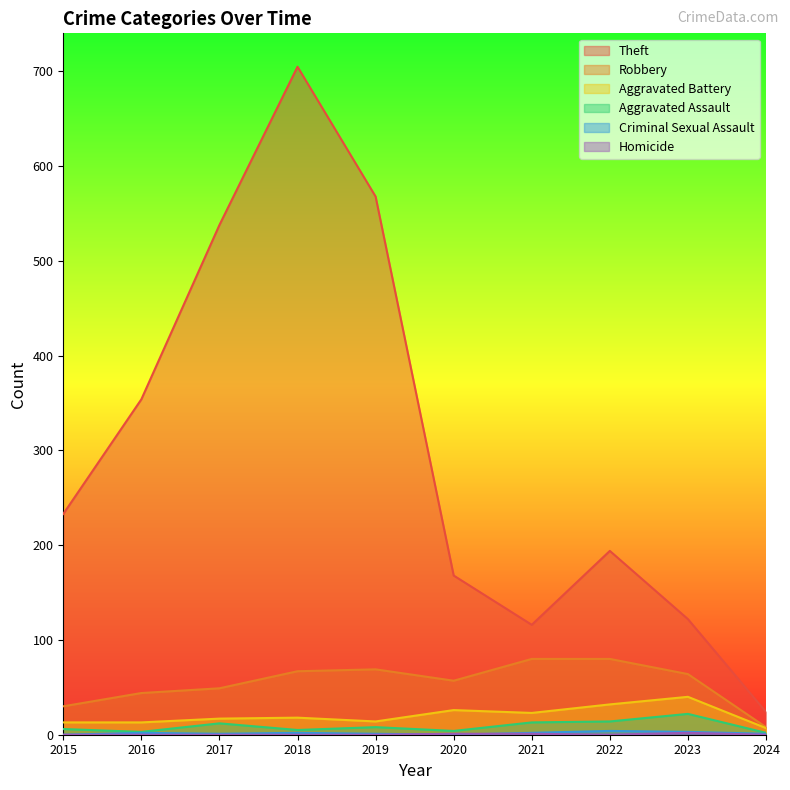

At which category does the chart reach its minimum across all series?

2015